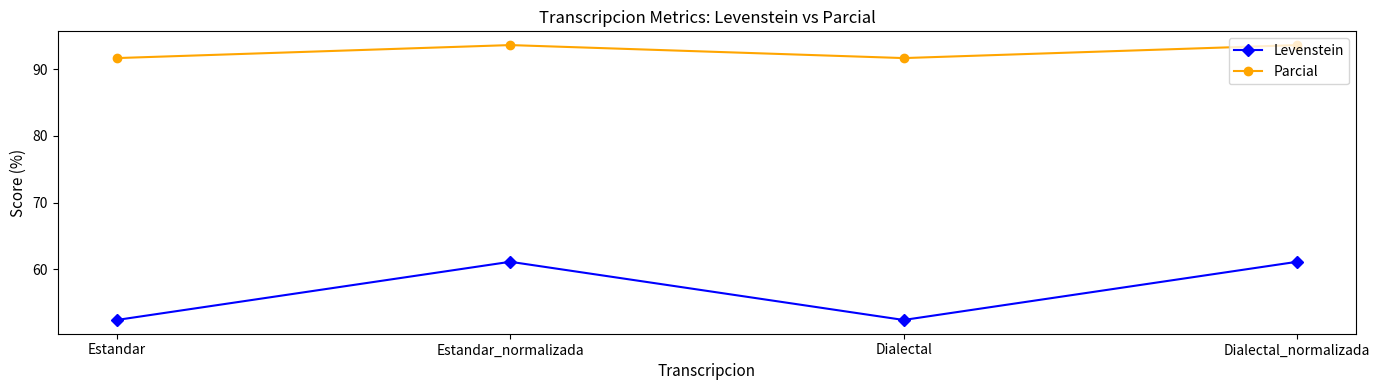

The value of Parcial at Dialectal_normalizada is 139.2. True or false?

False